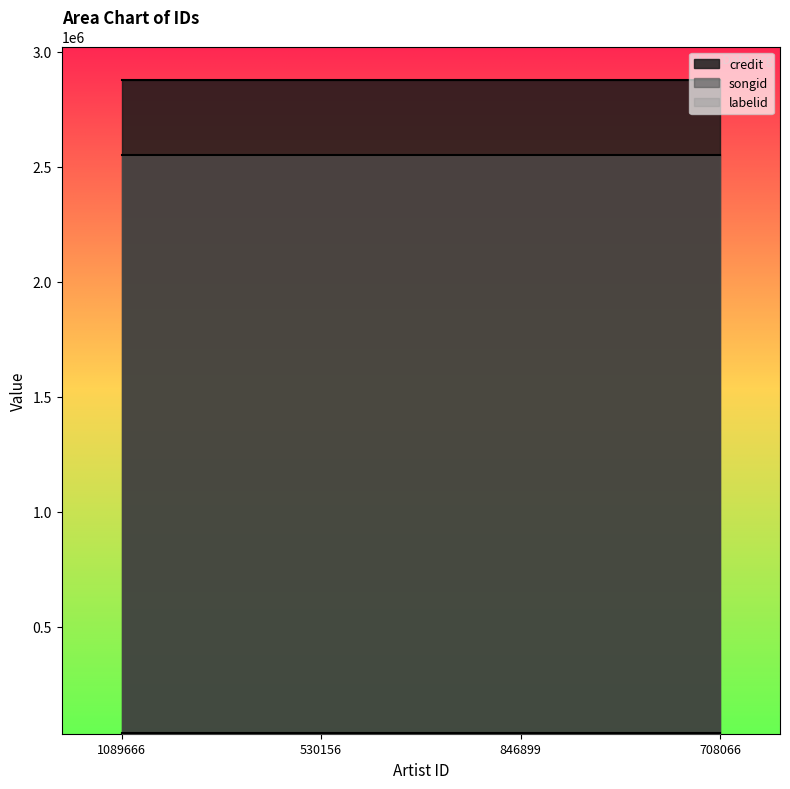

What are all the series names shown in the legend?

credit, songid, labelid